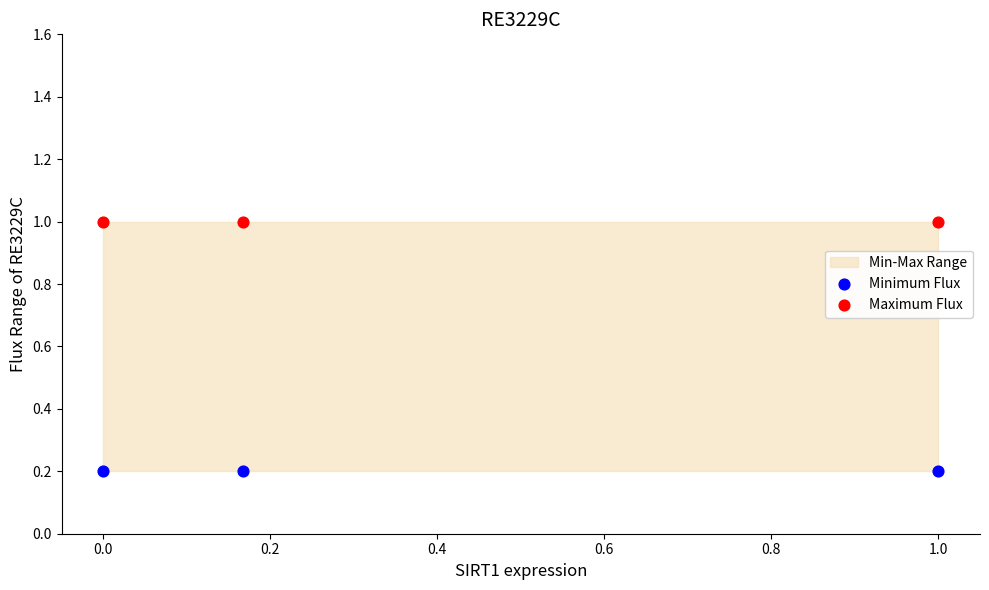

Which series reaches the maximum Y coordinate?

Maximum Flux